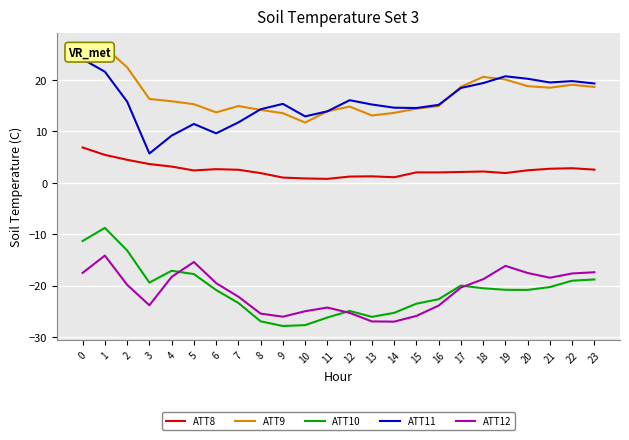

At which label is ATT8 closest to 3?

22